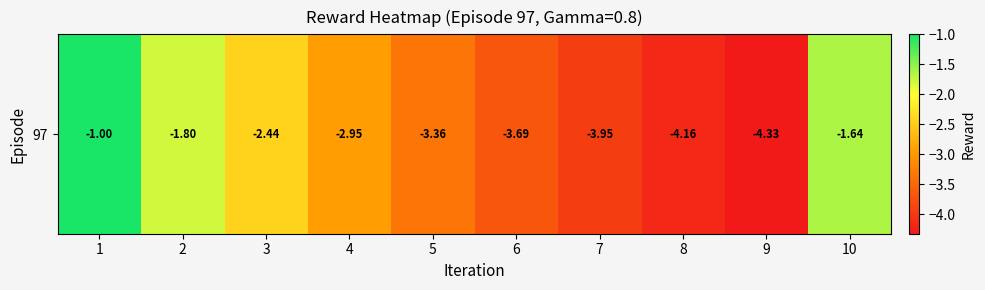

What is the greatest value displayed?

-1.0